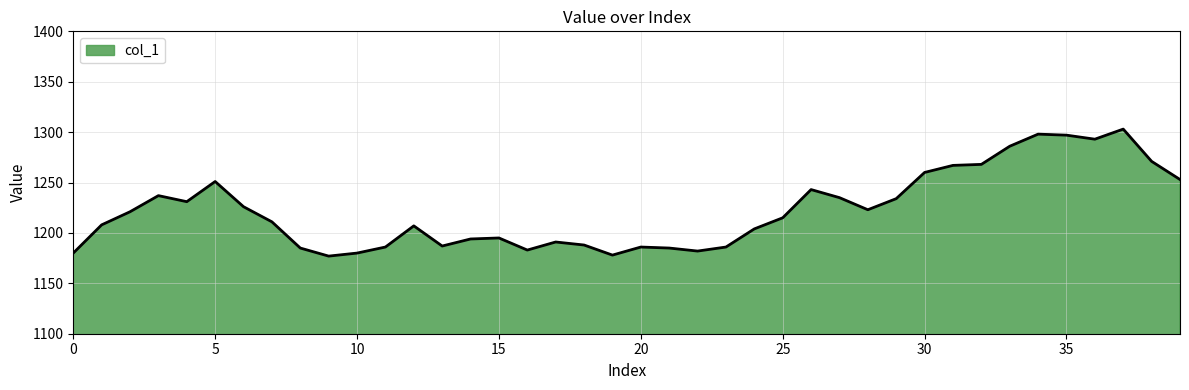

What is the difference between the maximum and minimum values?

126